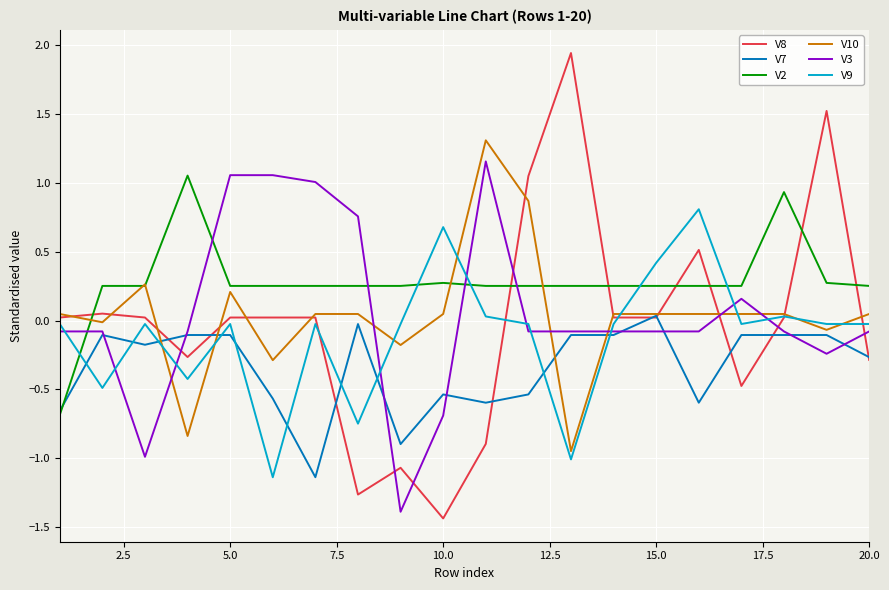

Which series has the widest spread of values?

V8